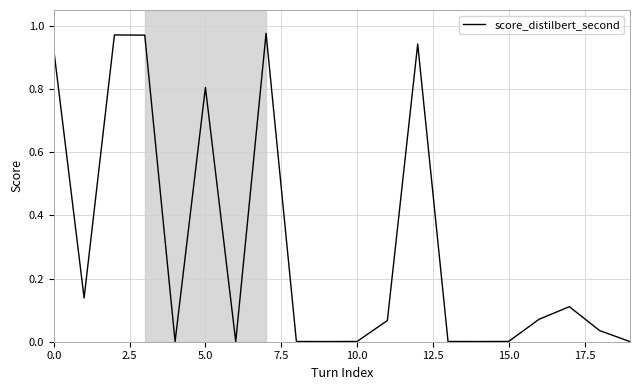

Does the chart have visible grid lines?

Yes